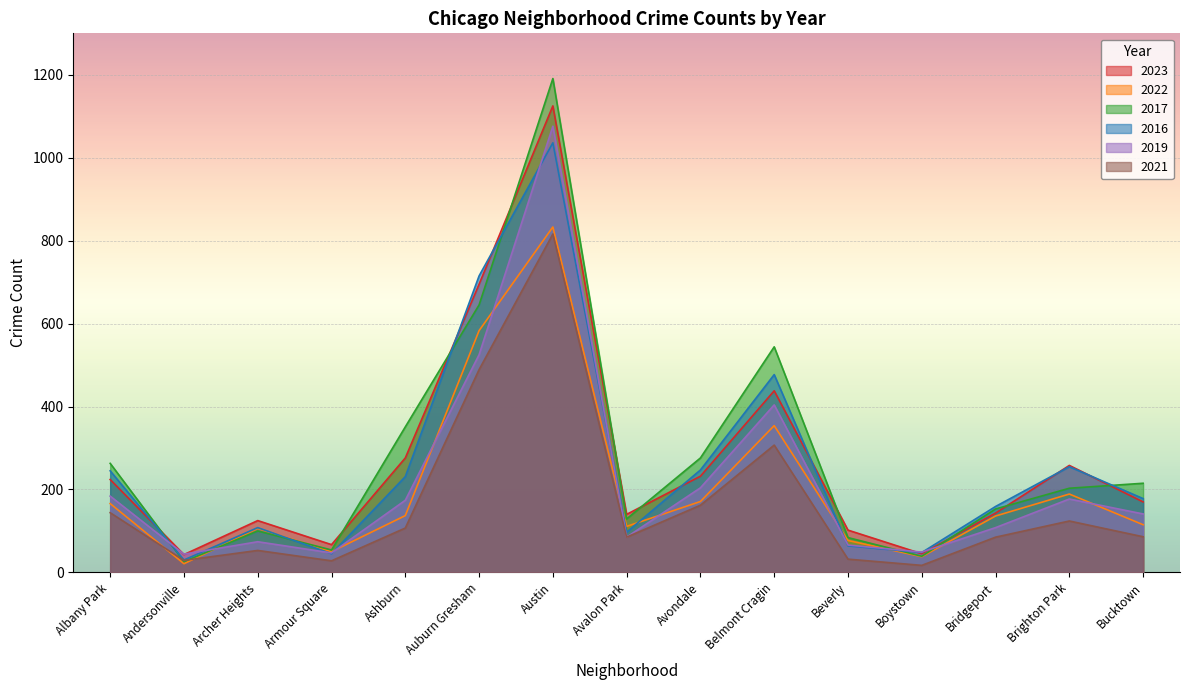

True or false: 2021 has a value of 86 at Bucktown.

True